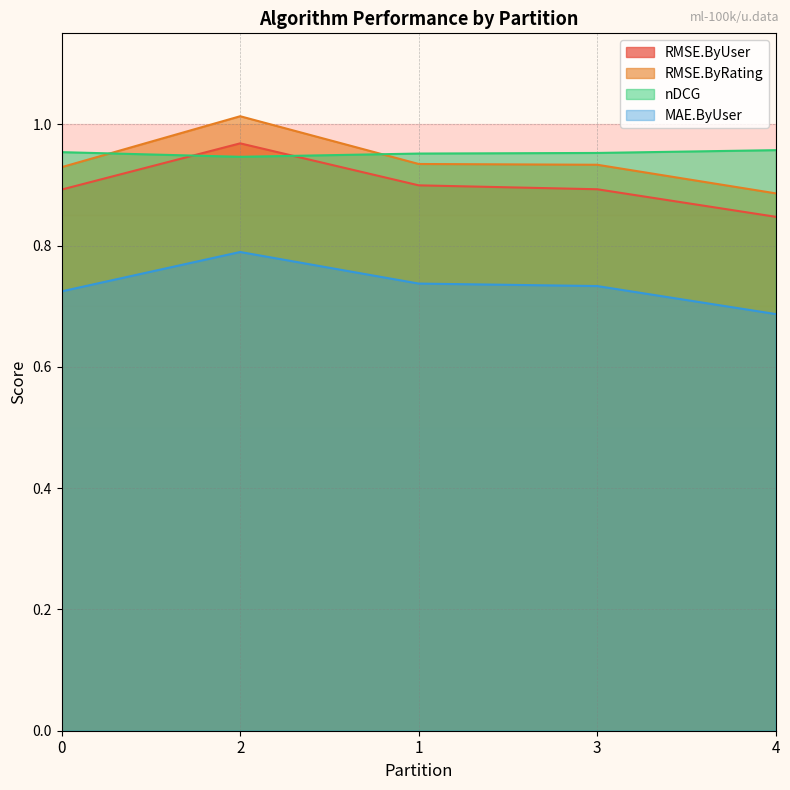

Reading left to right, transcribe all the data shown in this chart.

RMSE.ByUser: 0=0.9	2=1.0	1=0.9	3=0.9	4=0.8
RMSE.ByRating: 0=0.9	2=1.0	1=0.9	3=0.9	4=0.9
nDCG: 0=1.0	2=0.9	1=1.0	3=1.0	4=1.0
MAE.ByUser: 0=0.7	2=0.8	1=0.7	3=0.7	4=0.7